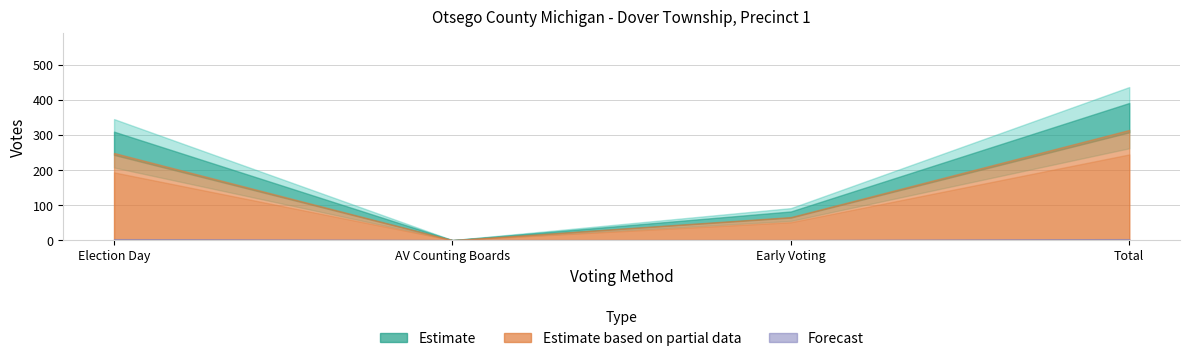

What is the label of the 1st point from the left?

Election Day